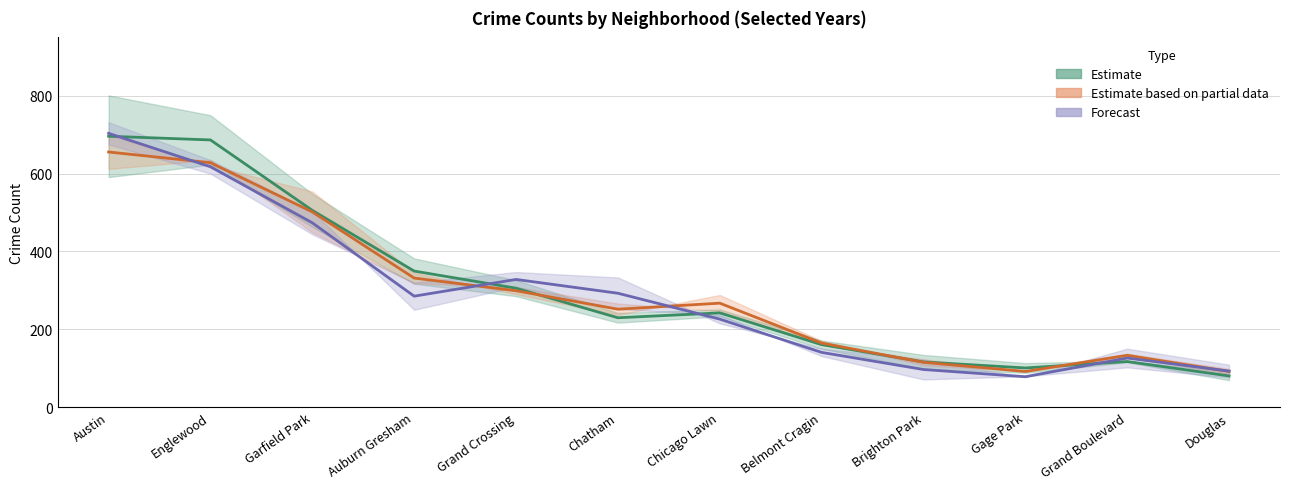

Reading left to right, extract all data points from this chart.

Estimate (2015–2016): 696.0	686.5	505.5	349.5	305.5	229.5	242.0	160.5	116.0	100.5	117.0	80.0
Estimate based on partial data (2018–2022): 655.5	628.0	501.5	331.5	299.0	251.5	267.0	164.5	115.0	91.5	133.0	91.5
Forecast (2020–2023): 703.5	617.5	473.5	285.0	328.0	292.5	226.0	140.5	96.5	78.0	126.0	92.5